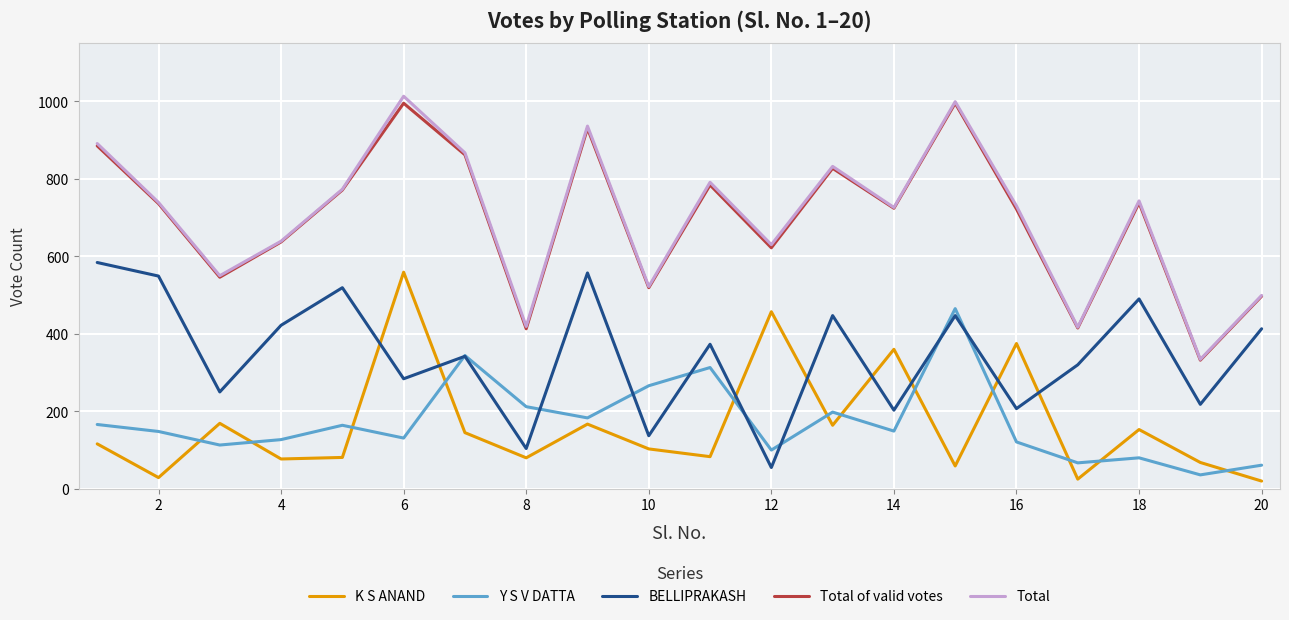

True or false: Total has more than 1 points higher than both neighbors.

True